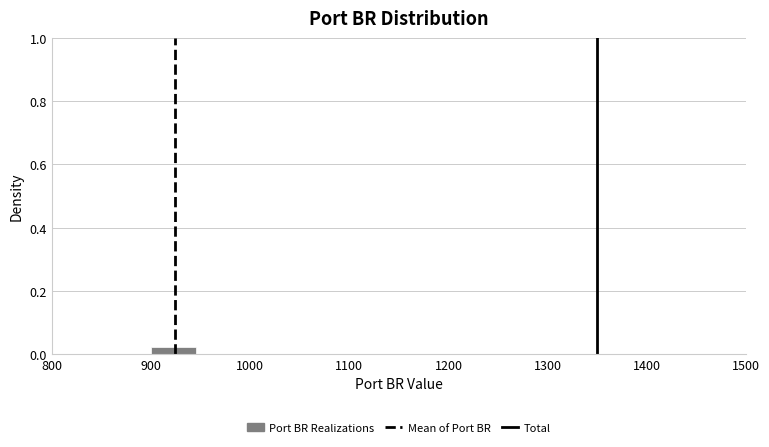

Reading left to right, list every bar in this chart as the range it spans on the x-axis followed by its height. Neither the bar edges nor the heights are printed on the chart, so give them approximately, as read against the axes.

900 to 945: 0.02
945 to 990: 0
990 to 1035: 0
1035 to 1080: 0
1080 to 1125: 0
1125 to 1170: 0
1170 to 1215: 0
1215 to 1260: 0
1260 to 1305: 0
1305 to 1350: under 0.02